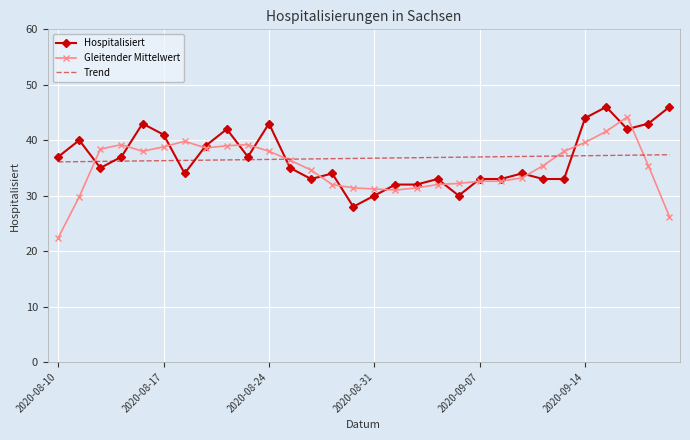

True or false: Hospitalisiert and Gleitender Mittelwert cross at least once.

True